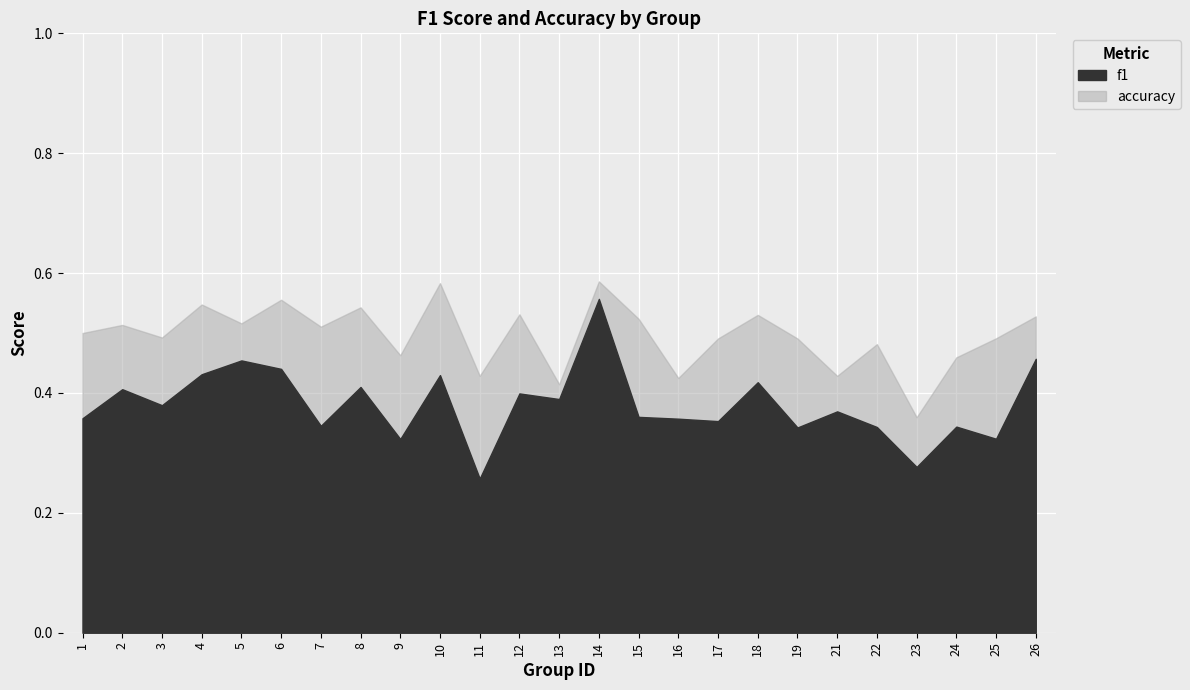

What are all the series names shown in the legend?

f1, accuracy